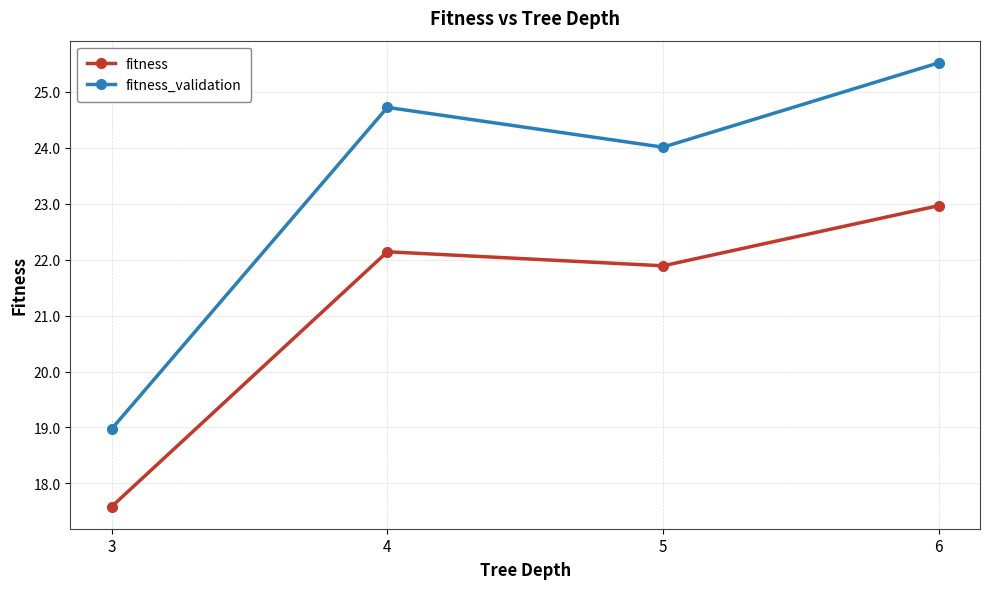

Between 3 and 5, which series saw the biggest shift?

fitness_validation